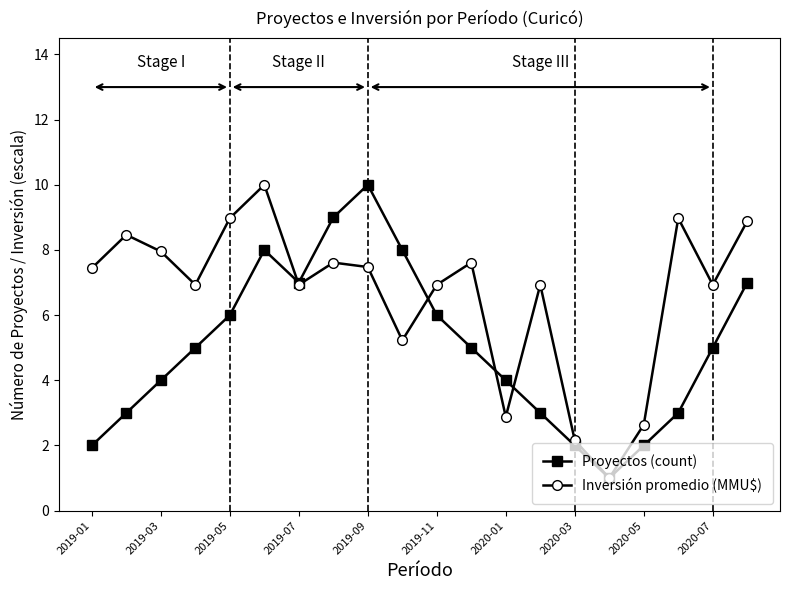

What is the value of the Inversión promedio (MMU$) point at the 3rd from the left?

8.0